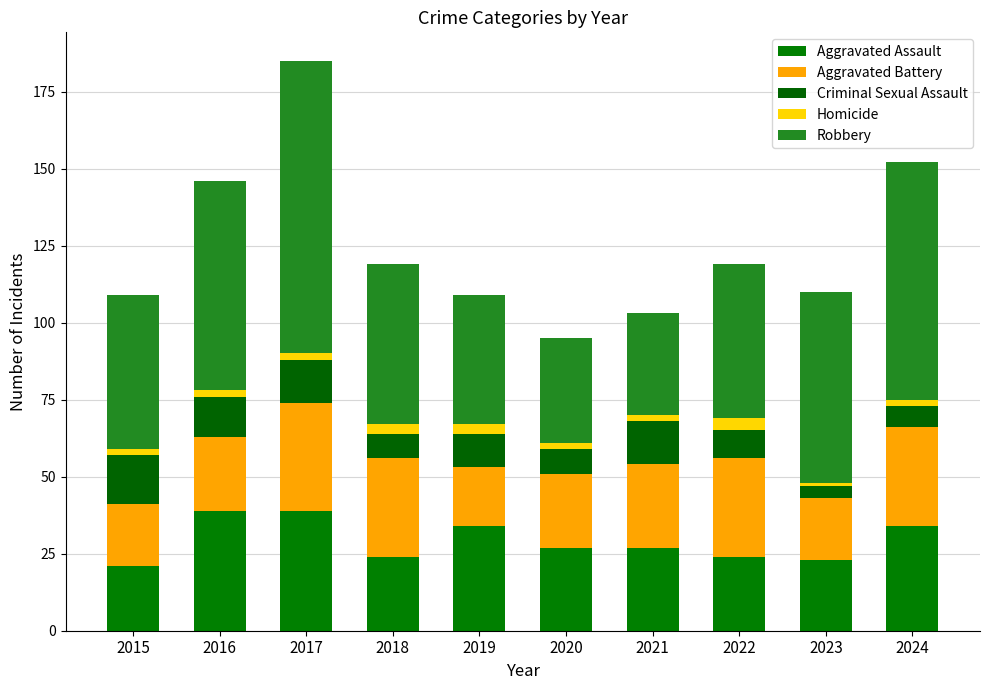

Count the number of data series in this chart.

5